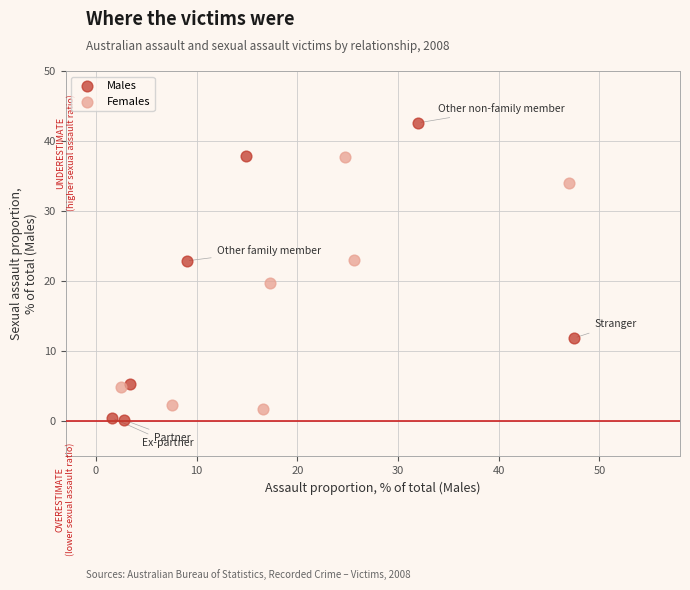

Which series contains the highest Y value?

Males